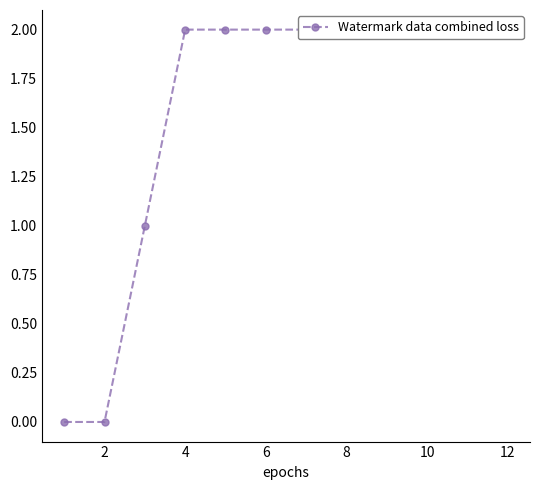

Which category has the highest value across all series?

4